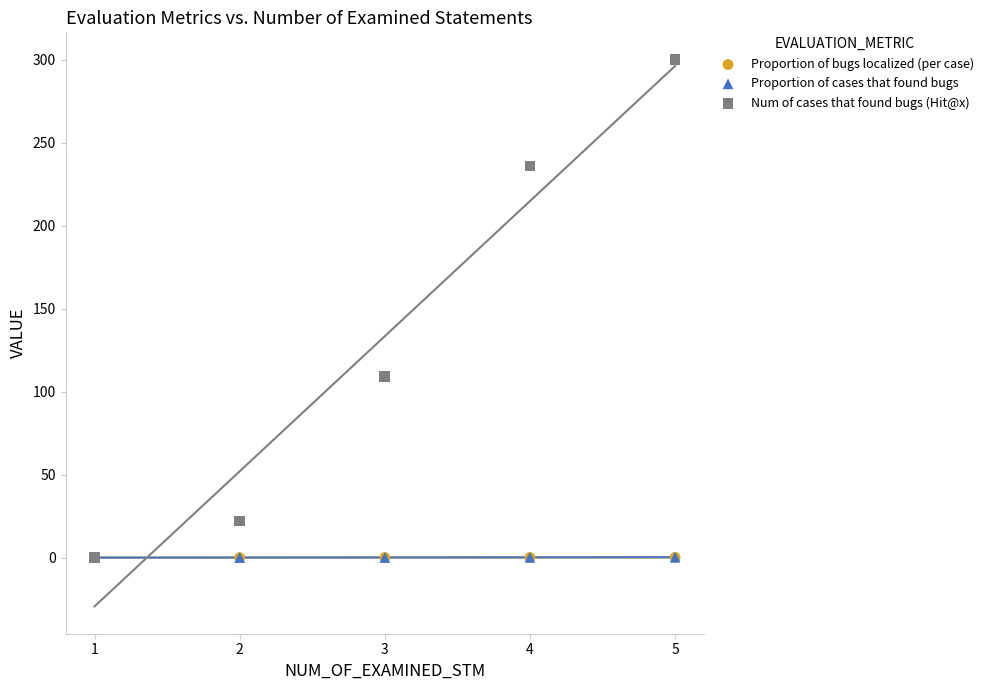

What are all the series names shown in the legend?

Proportion of bugs localized (per case), Proportion of cases that found bugs, Num of cases that found bugs (Hit@x)